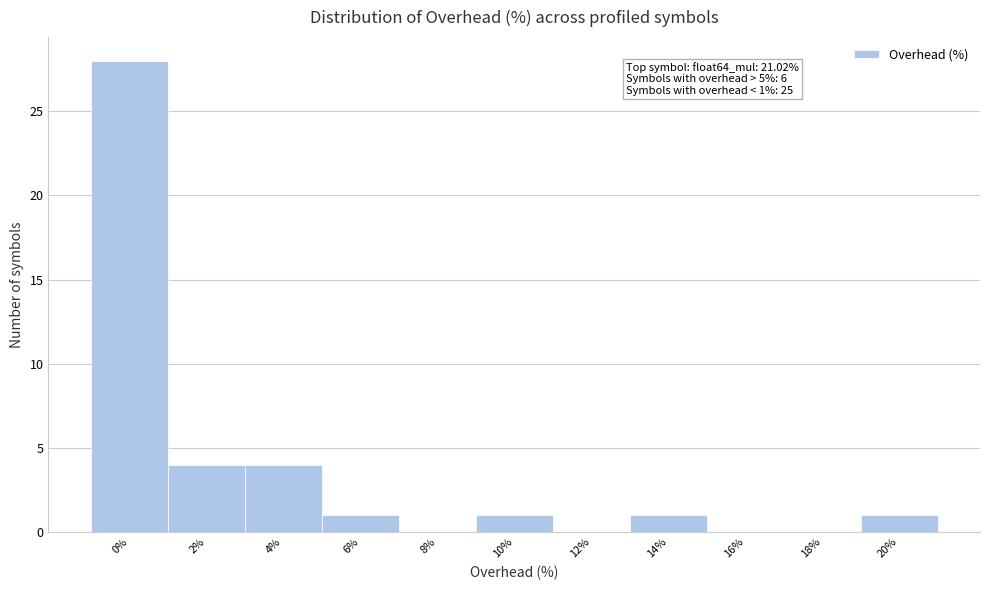

Reading left to right, transcribe all the data shown in this chart.

0%=28	2%=4	4%=4	6%=1	8%=0	10%=1	12%=0	14%=1	16%=0	18%=0	20%=1